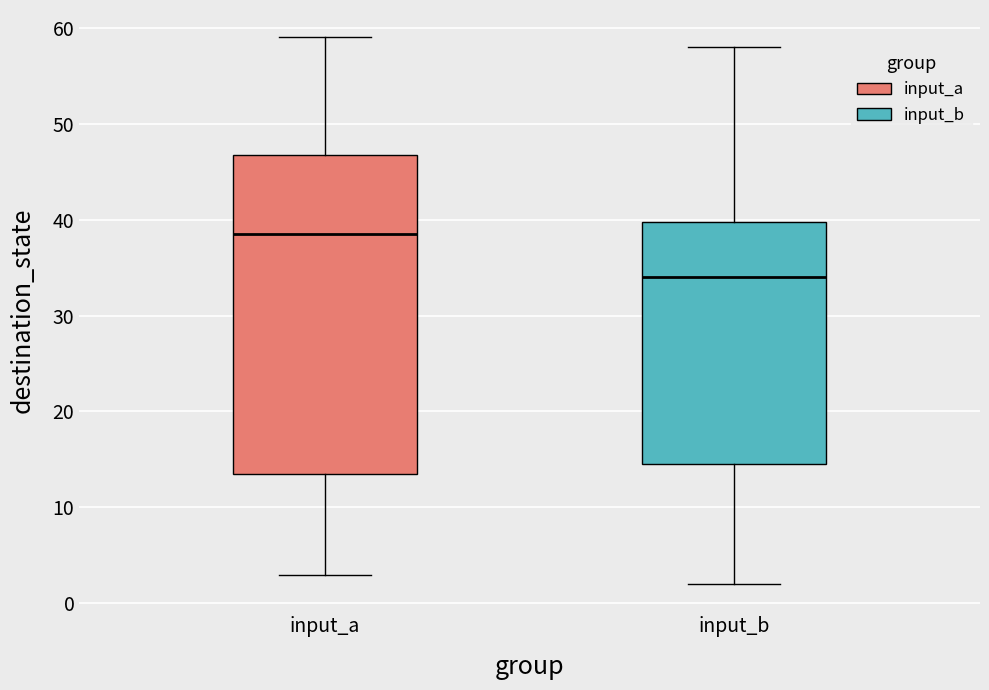

Which box is the tallest, from its lower edge to its upper edge?

input_a